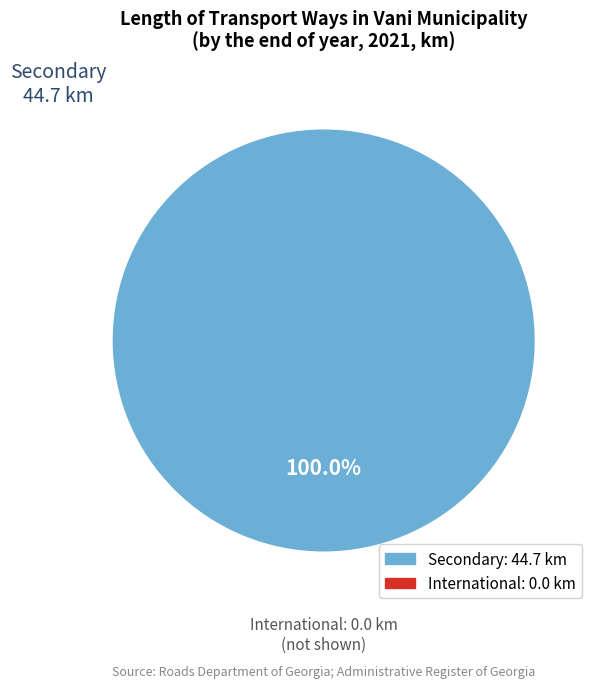

How many slices are in this pie chart?

1